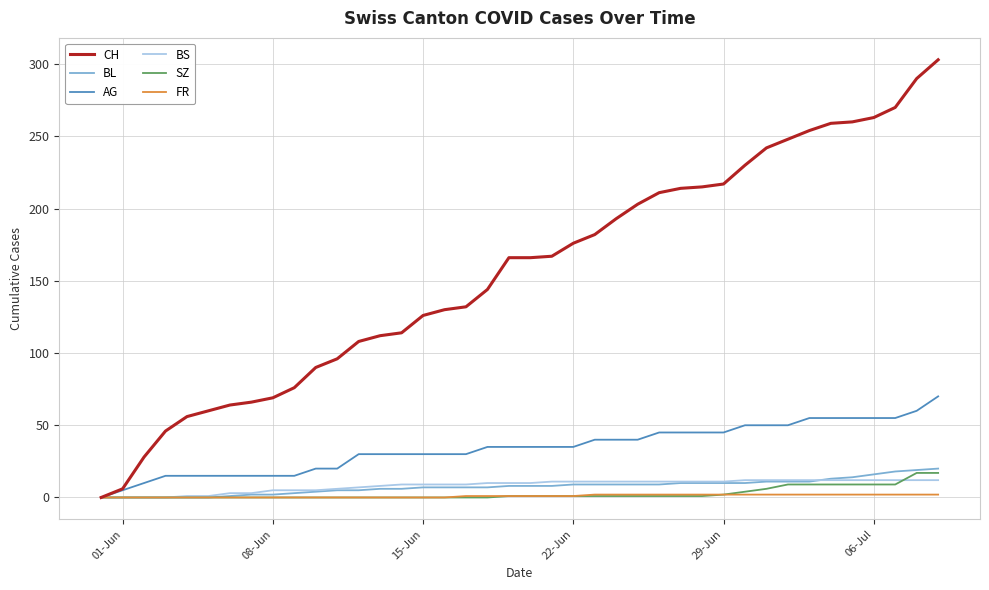

Which series has the largest total across all categories?

CH